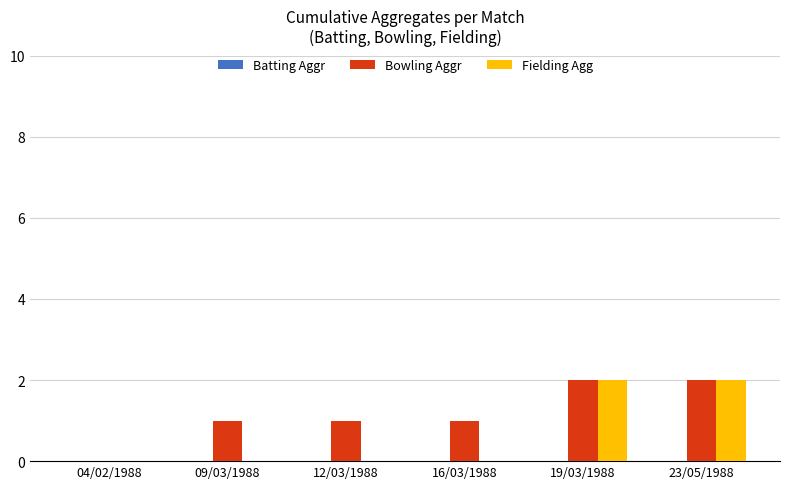

What is the sum of all Bowling Aggr values?

7